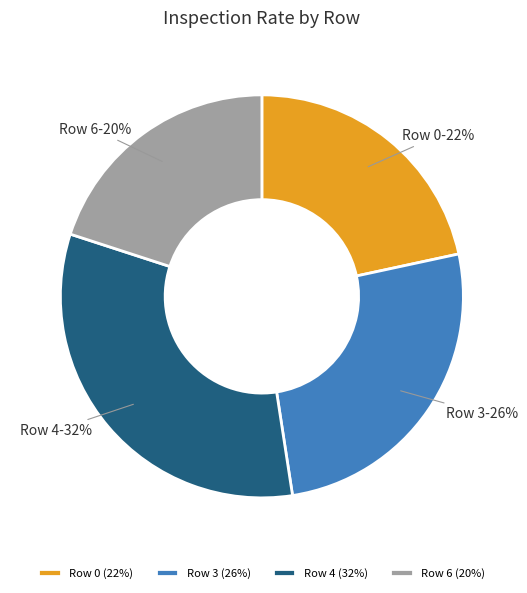

Is there a majority slice in this chart?

No